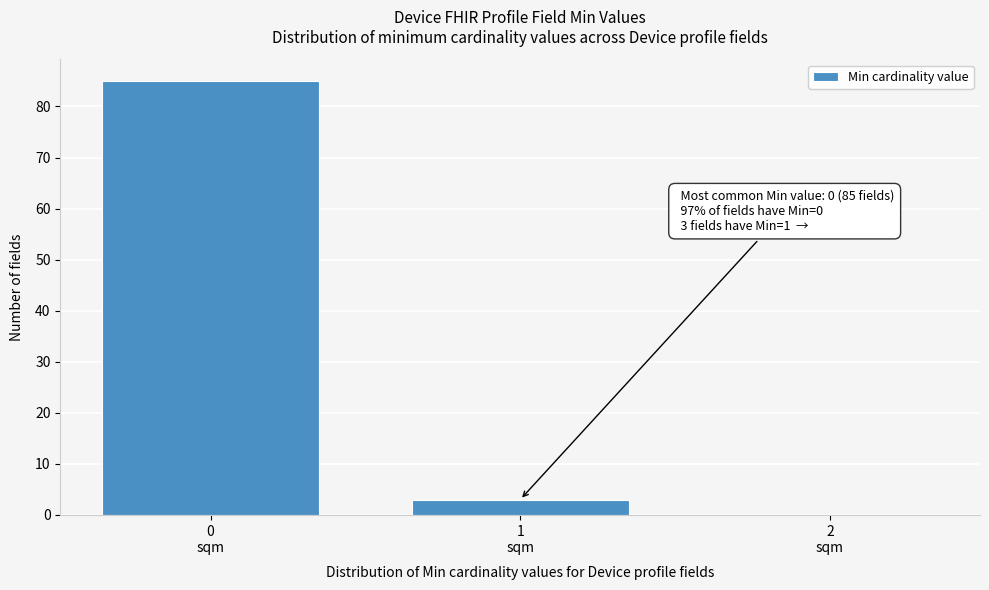

What is the maximum value shown in the chart?

85